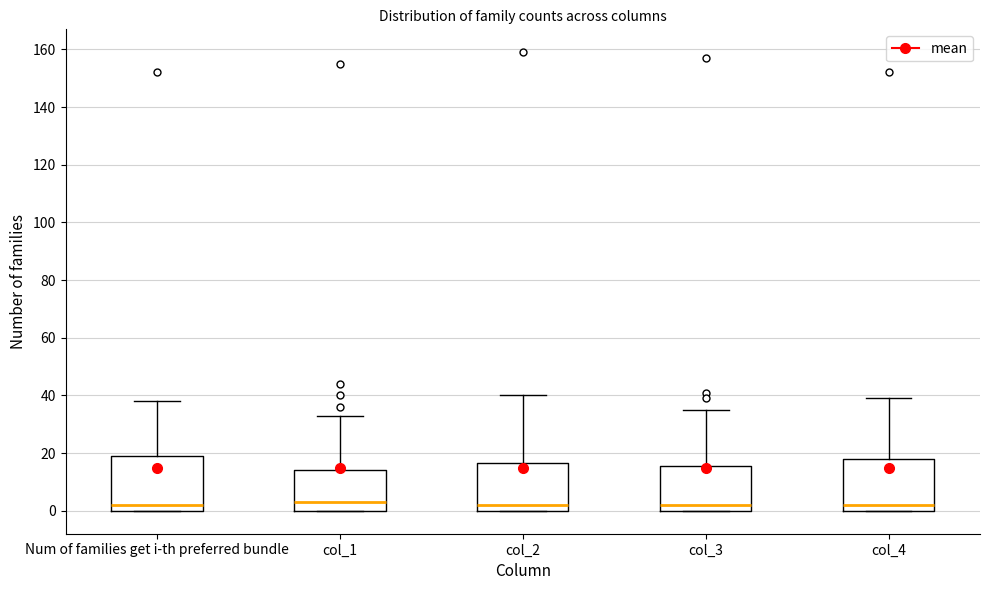

Reading left to right, read every box against the y-axis: the position of its median line, the range the box covers, and the ends of its whiskers. The values are not printed on the chart, so give them approximately, as read against the axis.

Num of families get i-th preferred bundle: median 2, box 0 to 20, whiskers 0 to 38
col_1: median 4, box 0 to 14, whiskers 0 to 34
col_2: median 2, box 0 to 16, whiskers 0 to 40
col_3: median 2, box 0 to 16, whiskers 0 to 36
col_4: median 2, box 0 to 18, whiskers 0 to 40